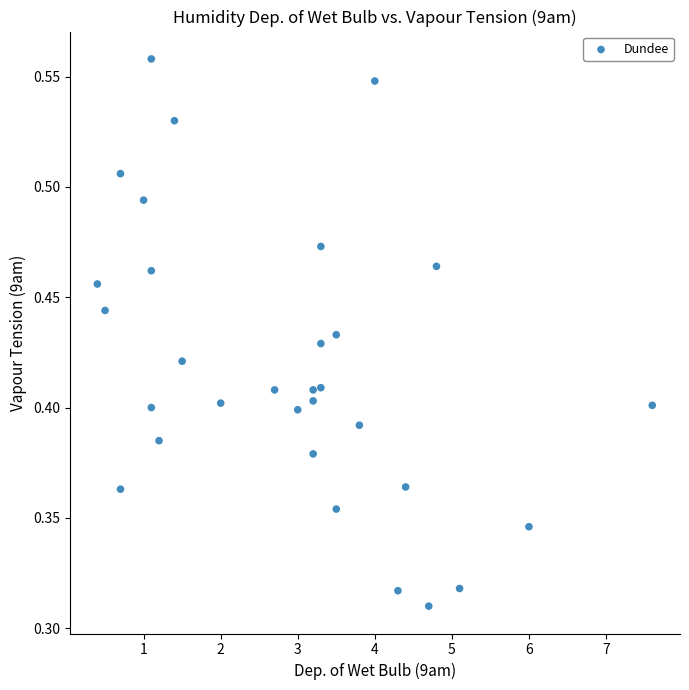

What is the range of X values (max minus min)?

7.2